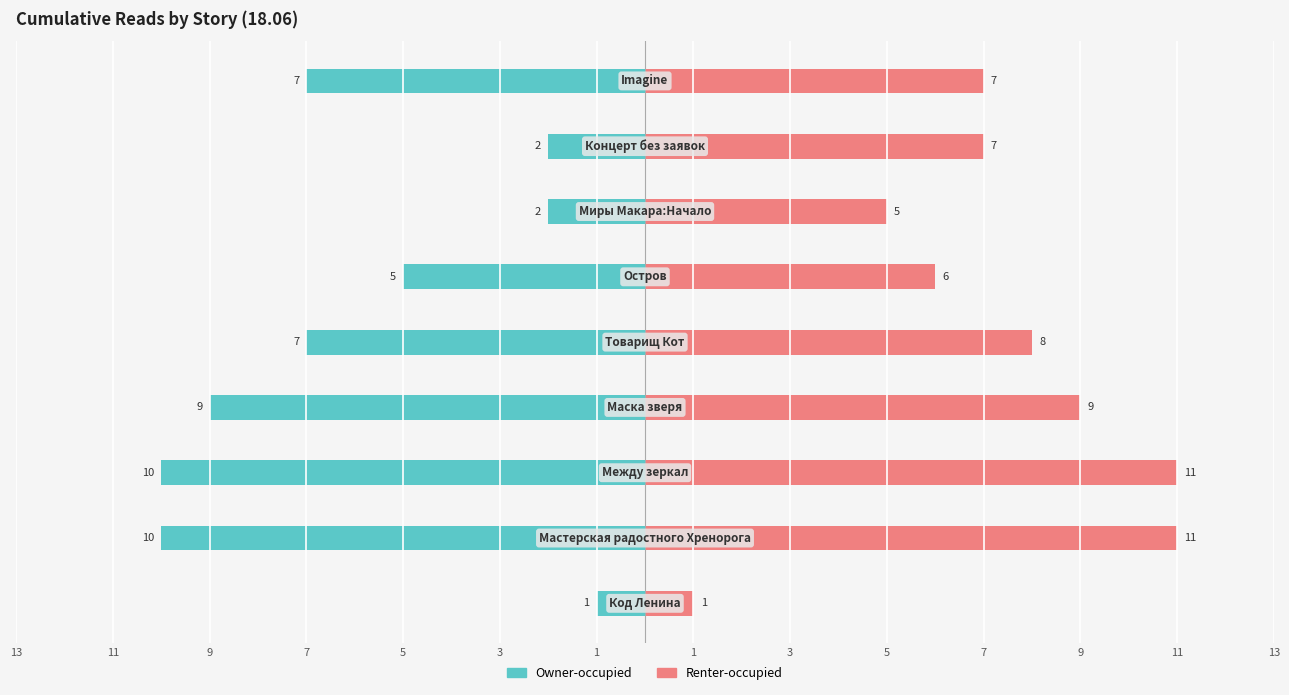

What is the value of the Renter-occupied bar at the 4th from the left?

9